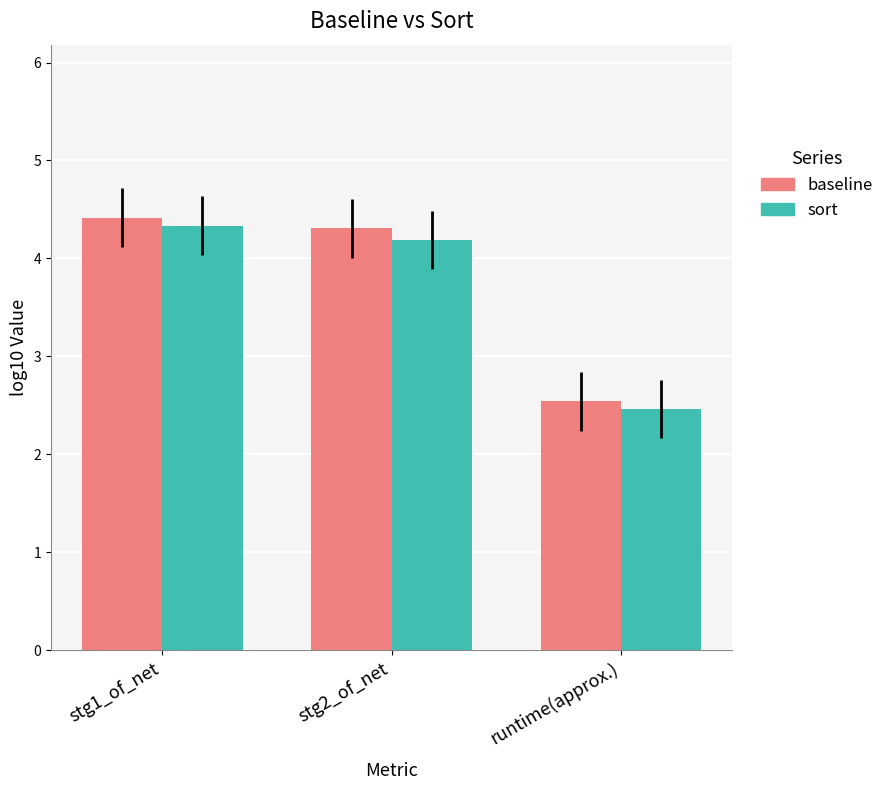

Reading left to right, extract all data points from this chart.

baseline: 4.4	4.3	2.5
sort: 4.3	4.2	2.5